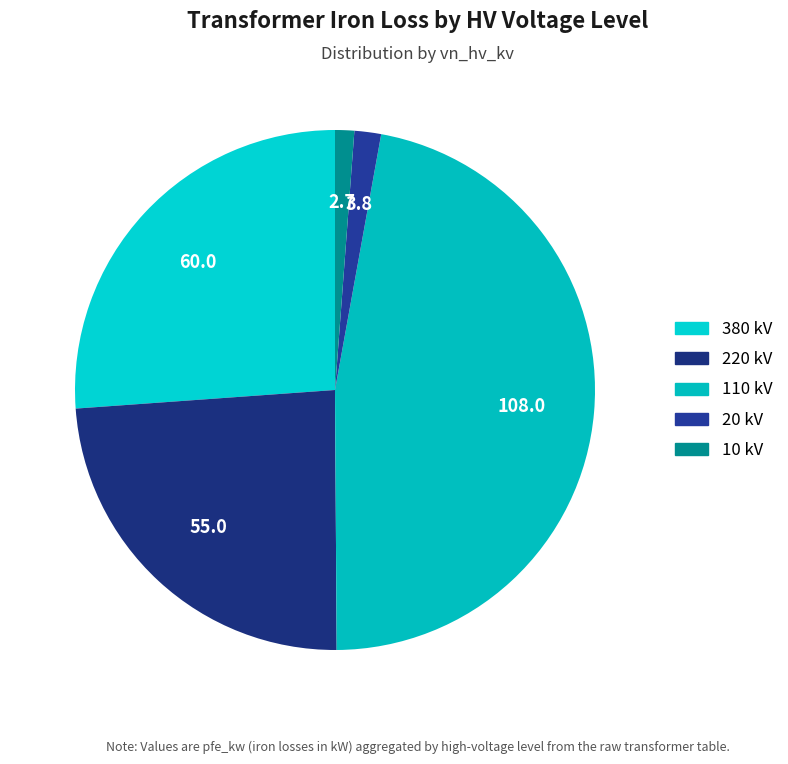

The 20 kV slice represents 1% of the pie. True or false?

False